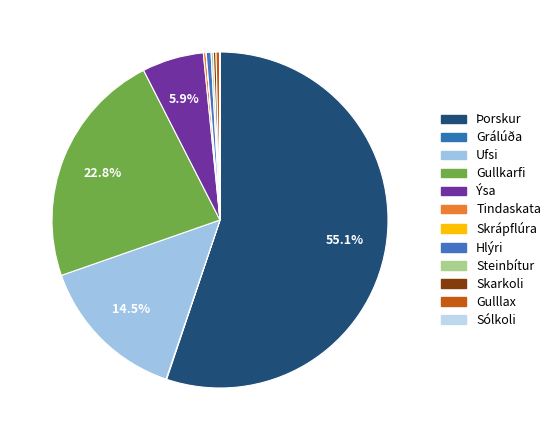

To the nearest percent, what is the difference between the largest and smallest slice percentages?

55%